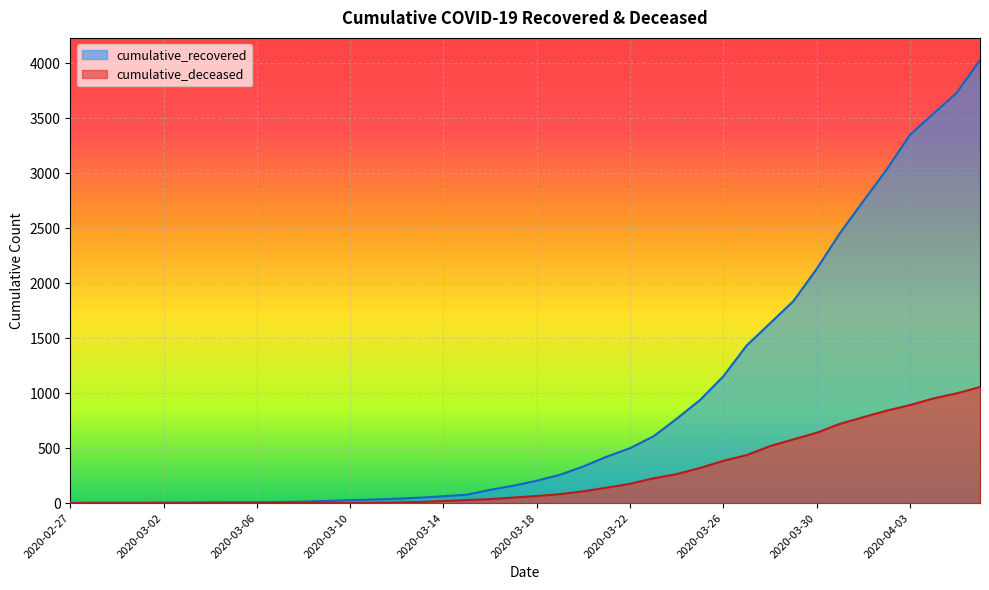

True or false: cumulative_deceased and cumulative_recovered cross at least once.

False